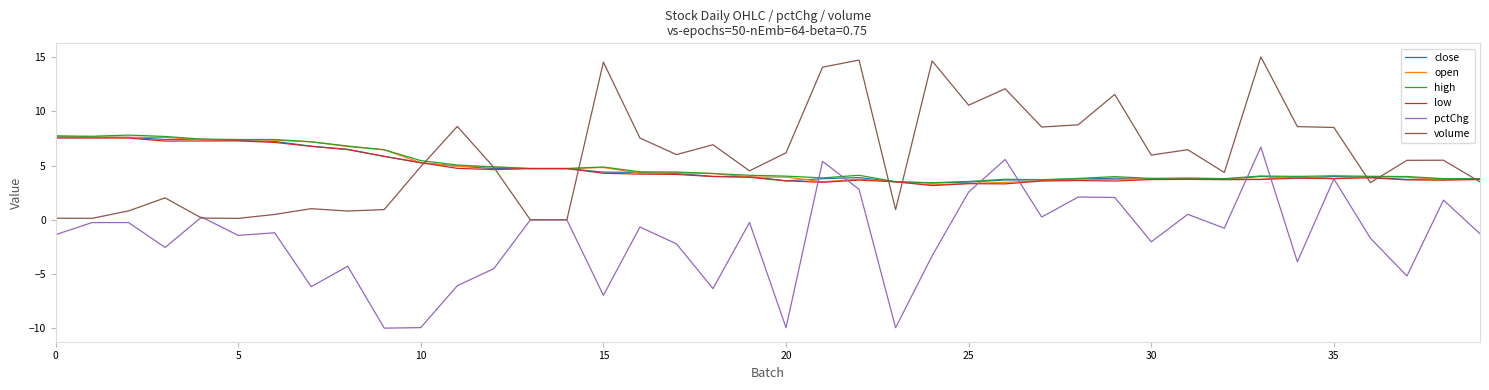

What is the maximum value shown in the chart?

15.0